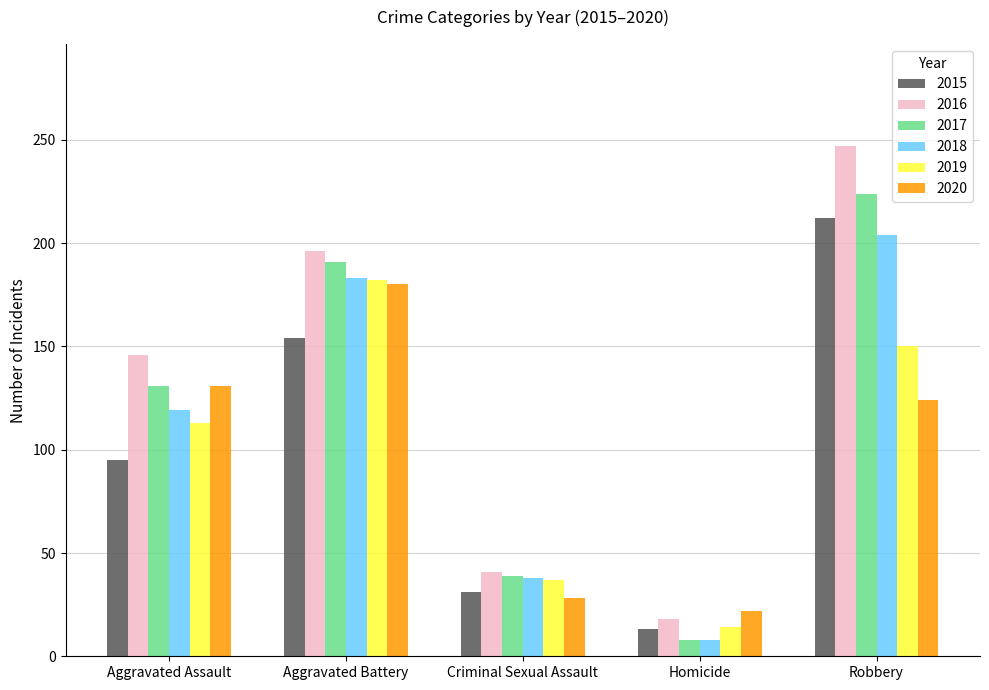

Which series has the widest spread of values?

2016